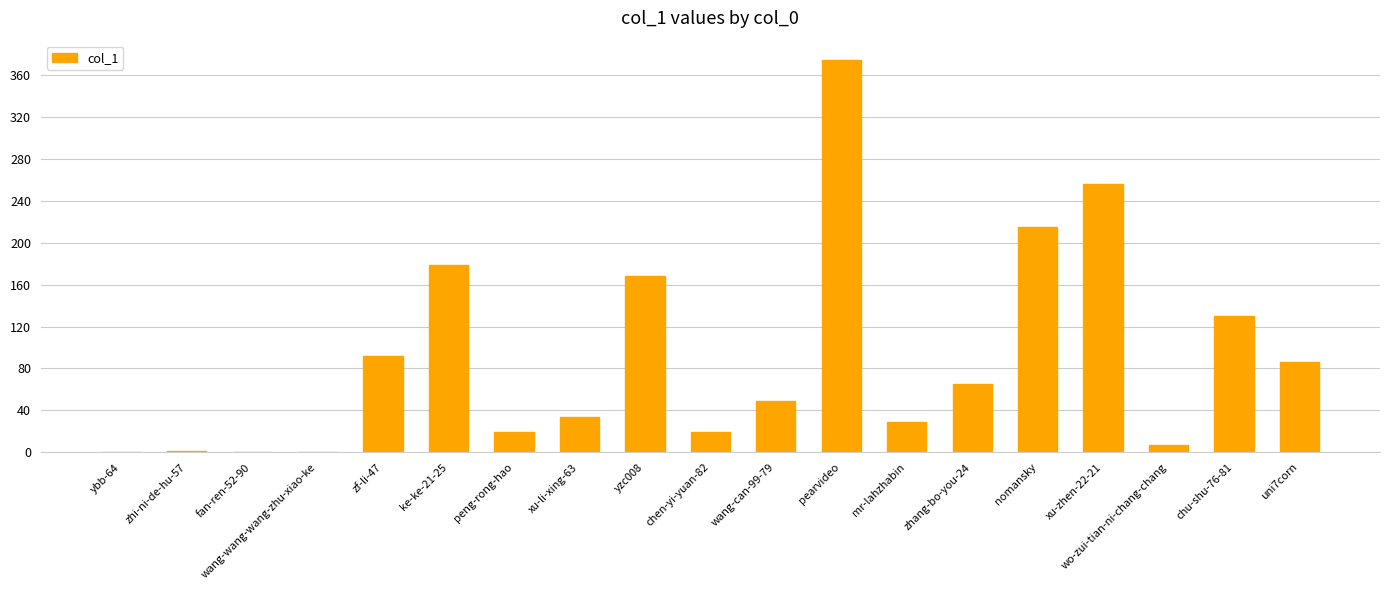

What is the difference between the values at fan-ren-52-90 and pearvideo?

374